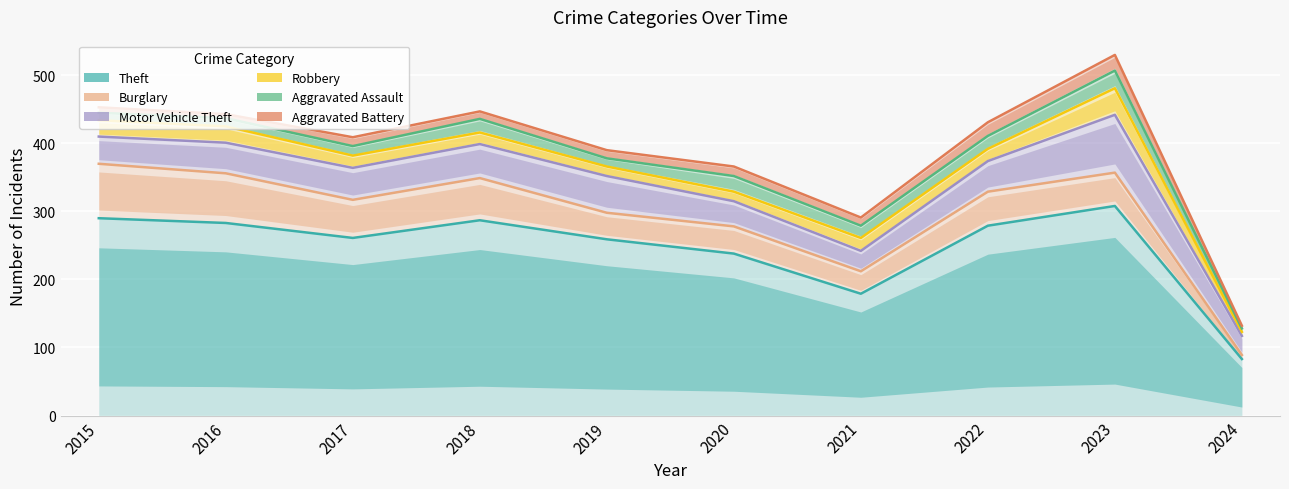

How many interior local valleys does the Motor Vehicle Theft series have?

2